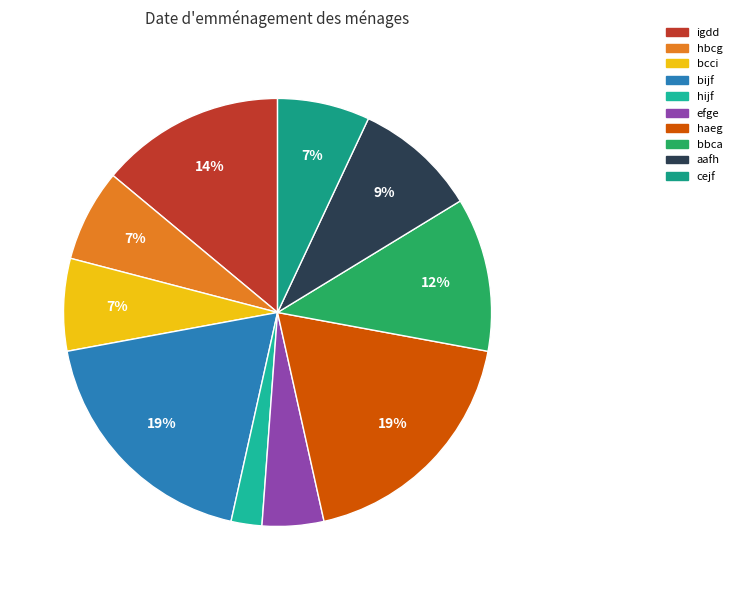

To the nearest percent, what is the average slice percentage?

10%